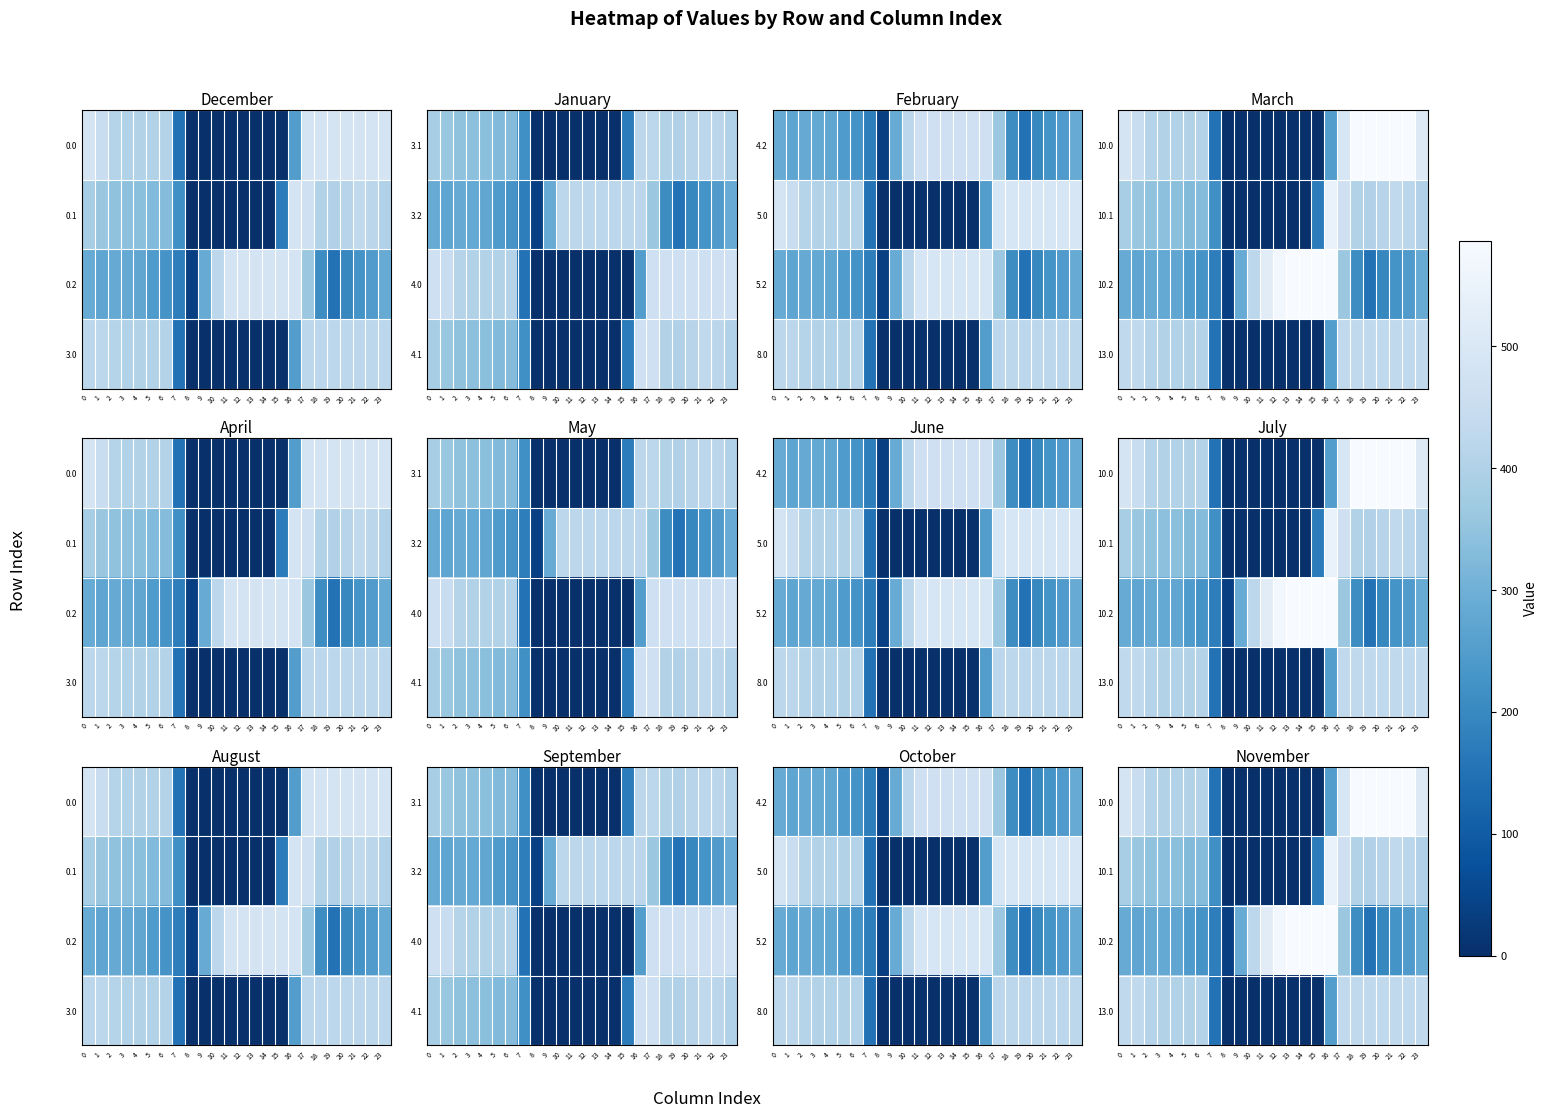

Which label corresponds to the smallest value in the chart?

8